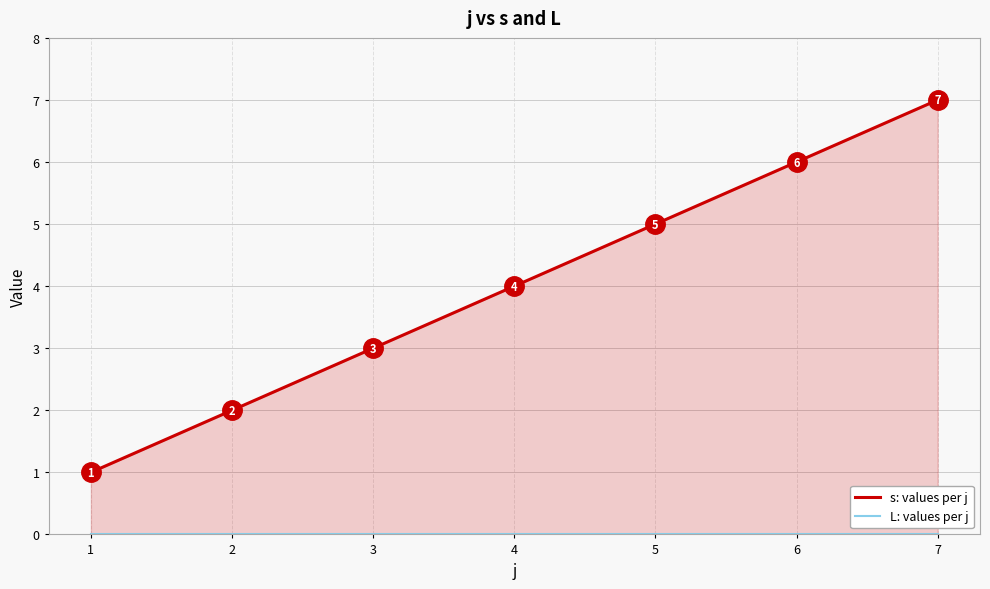

What is the average value of the s: values per j series?

4